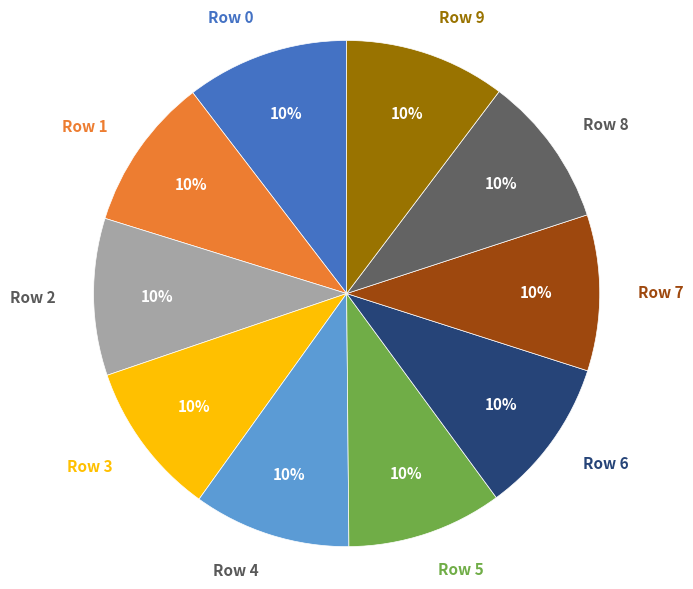

Does Row 3 account for over 50% of the chart?

No